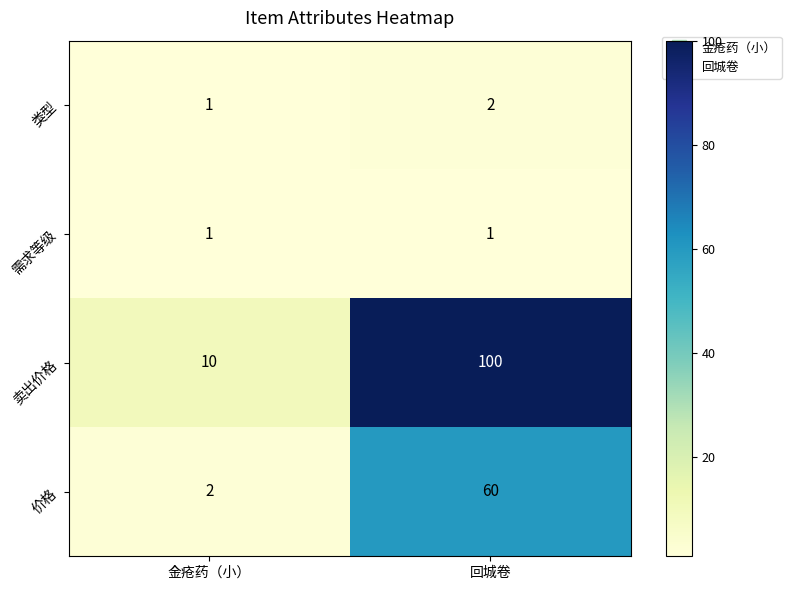

At which category is the sum across all series the highest?

回城卷